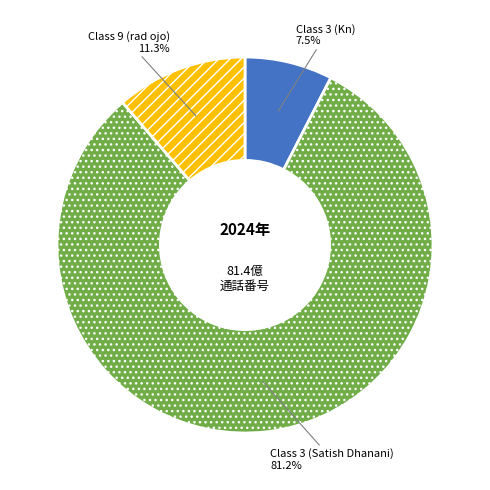

To the nearest percent, what is the difference between the Class 3 (Kn) and Class 9 (rad ojo) slice percentages?

4%